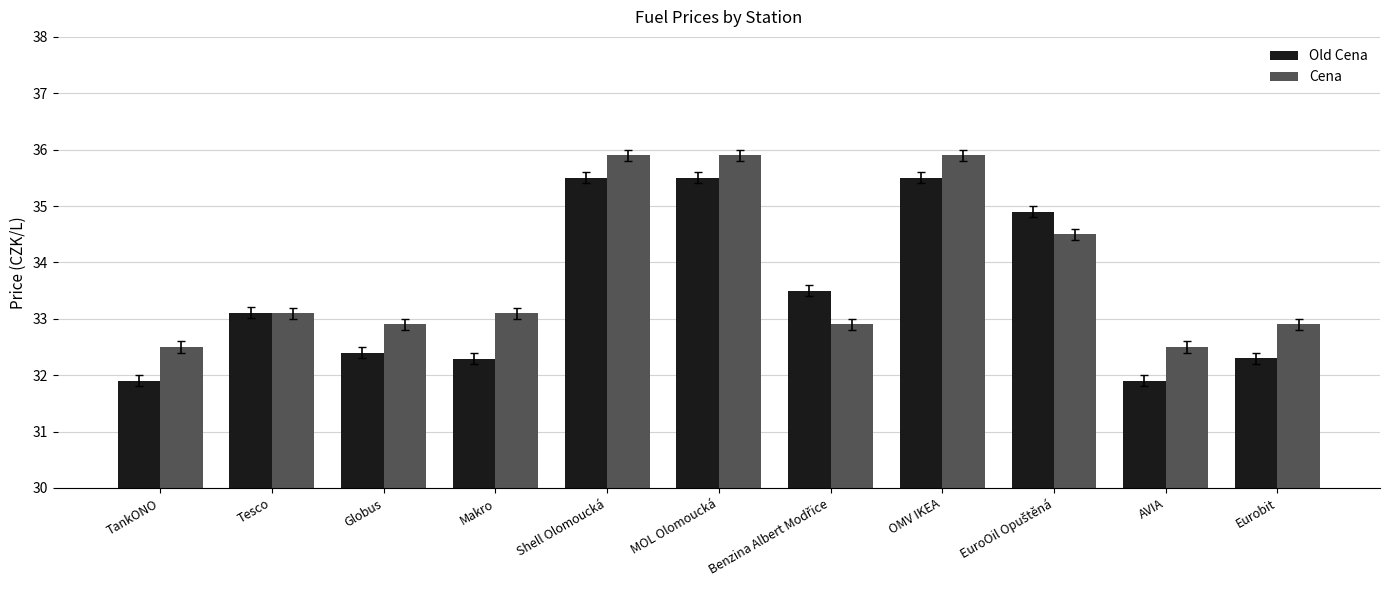

How many bars are there in each group?

2